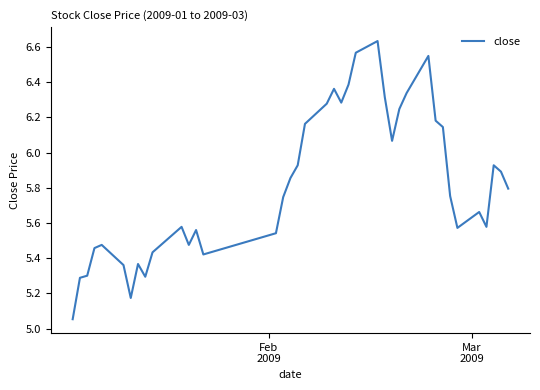

What is the difference between the maximum and minimum values?

1.6